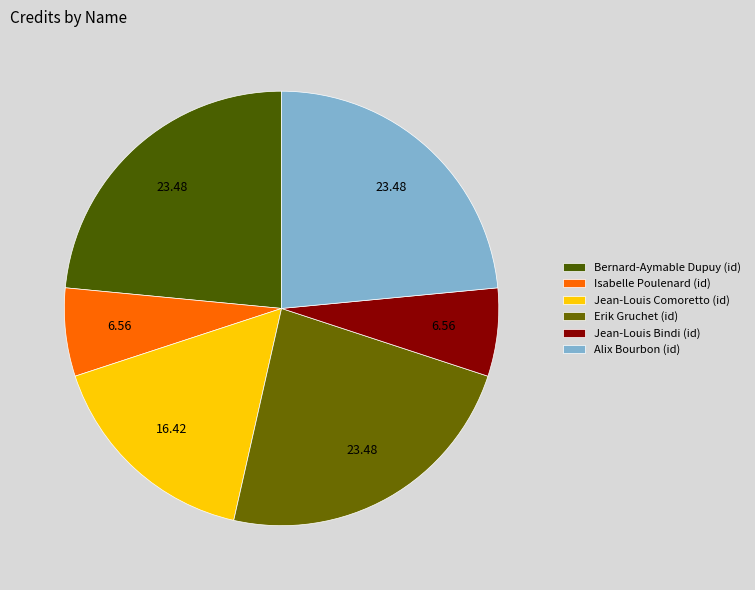

How many slices are in this pie chart?

6